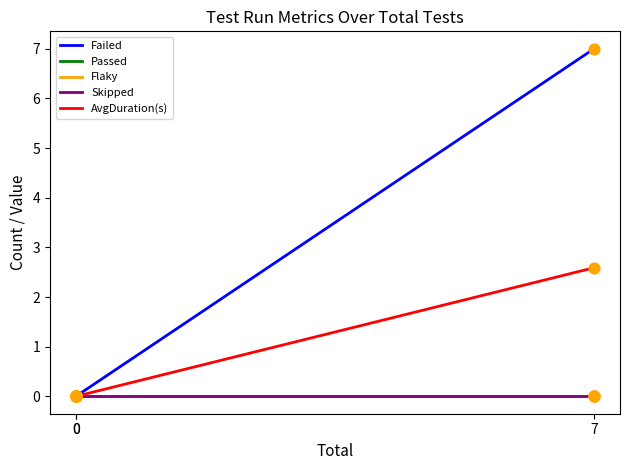

Which series contains the lowest Y value?

Failed